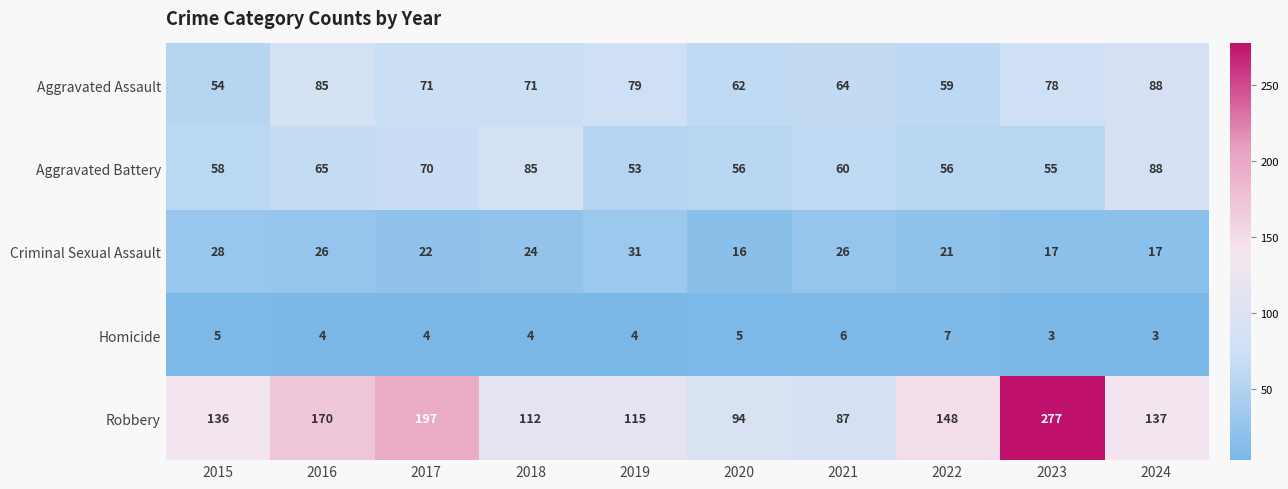

True or false: Aggravated Battery has a value of 35 at 2023.

False